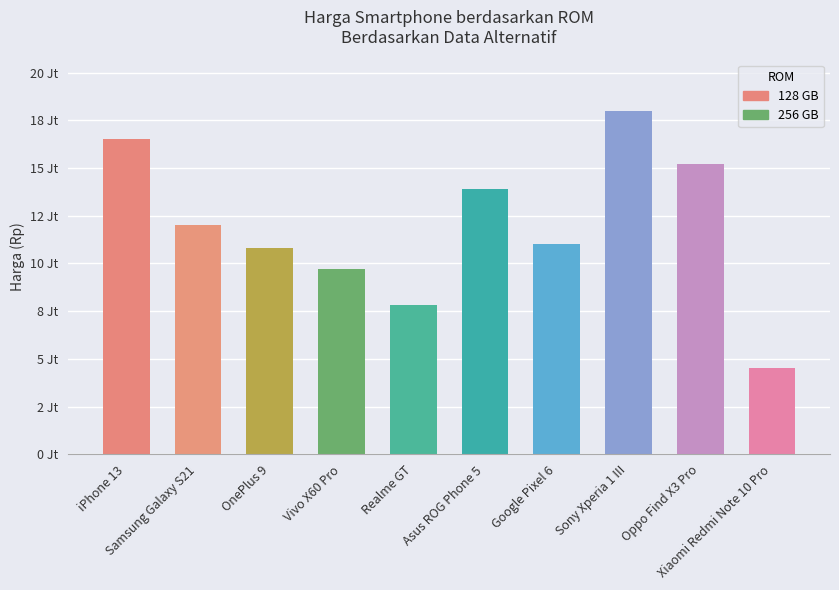

What is the label of the 3rd bar from the left?

OnePlus 9